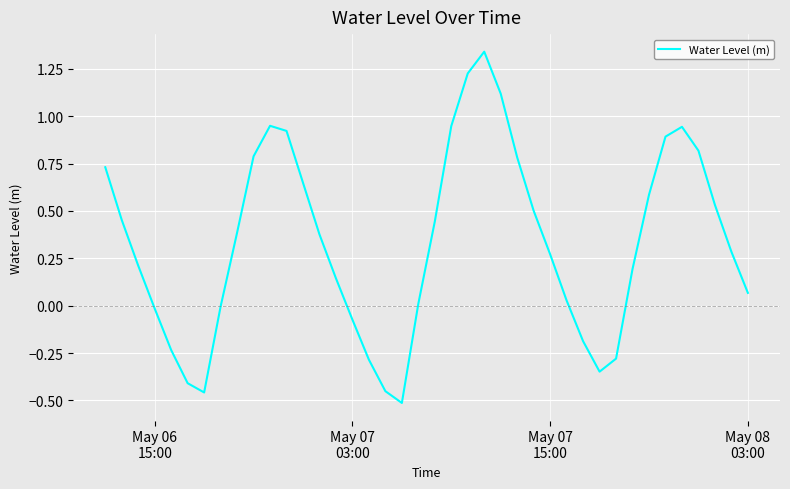

What is the difference between the second highest and second lowest values?

1.7